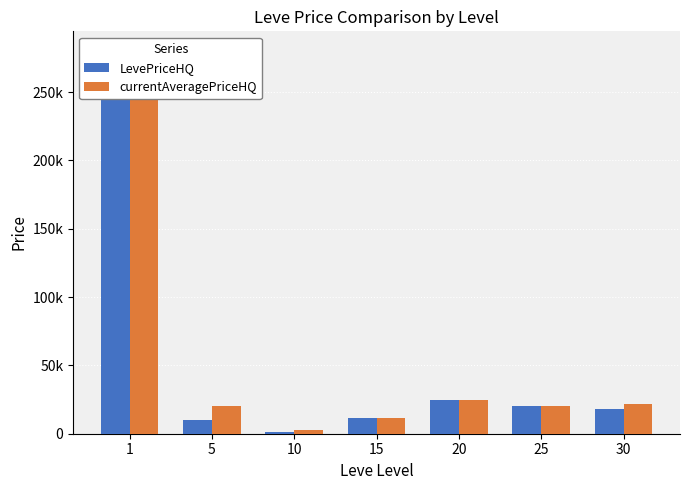

Is it true that LevePriceHQ equals 20000.0 at 25?

True